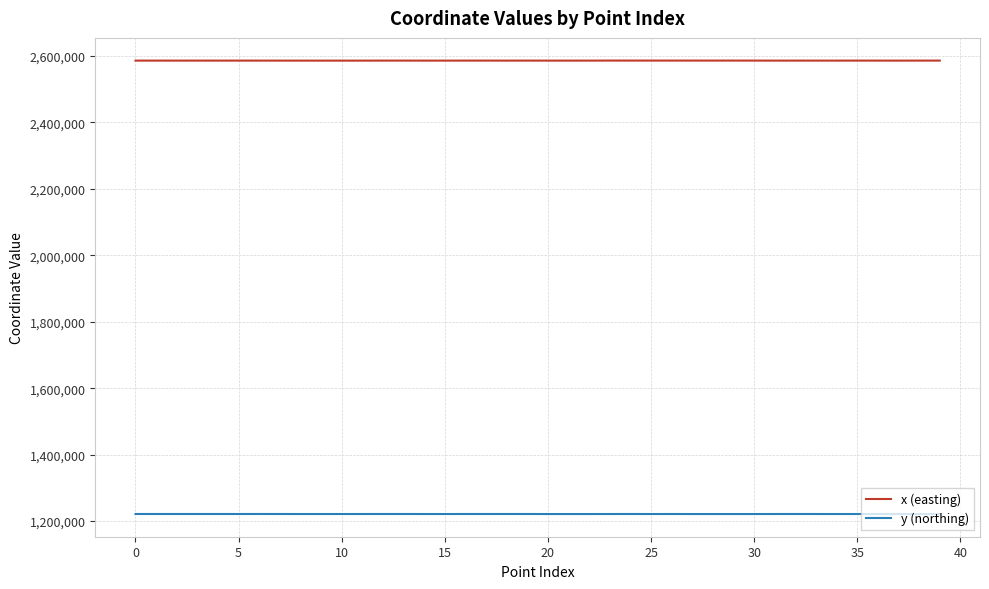

Does the chart display data point markers on the line(s)?

No